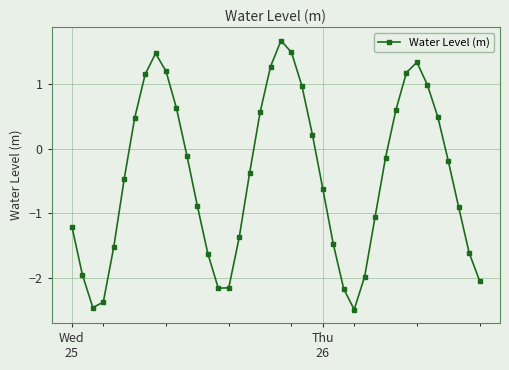

Does the chart display data point markers on the line(s)?

Yes